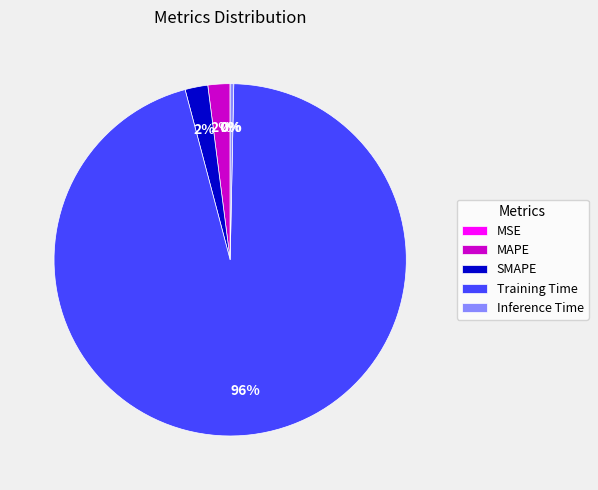

What is the largest slice in the pie chart?

Training Time